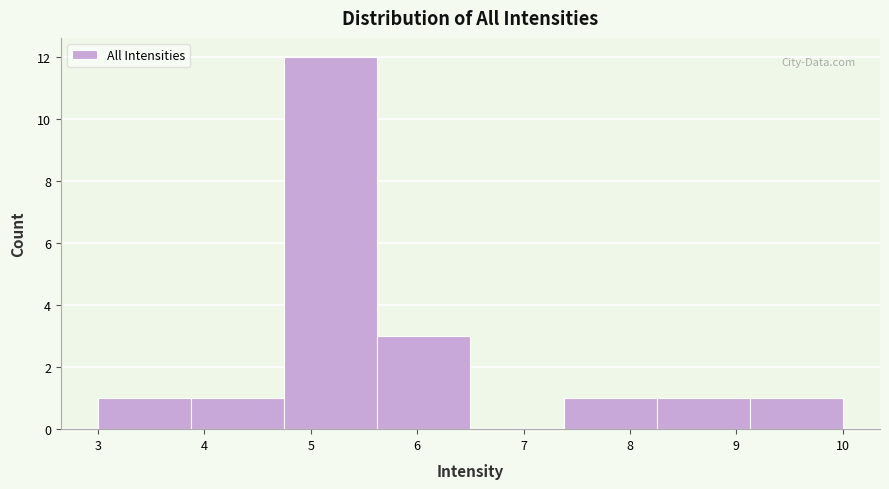

Reading left to right, list every bar in this chart as the range it spans on the x-axis followed by its height. Neither the bar edges nor the heights are printed on the chart, so give them approximately, as read against the axes.

3.0 to 3.9: 1
3.9 to 4.8: 1
4.8 to 5.6: 12
5.6 to 6.5: 3
6.5 to 7.4: 0
7.4 to 8.3: 1
8.3 to 9.1: 1
9.1 to 10.0: 1